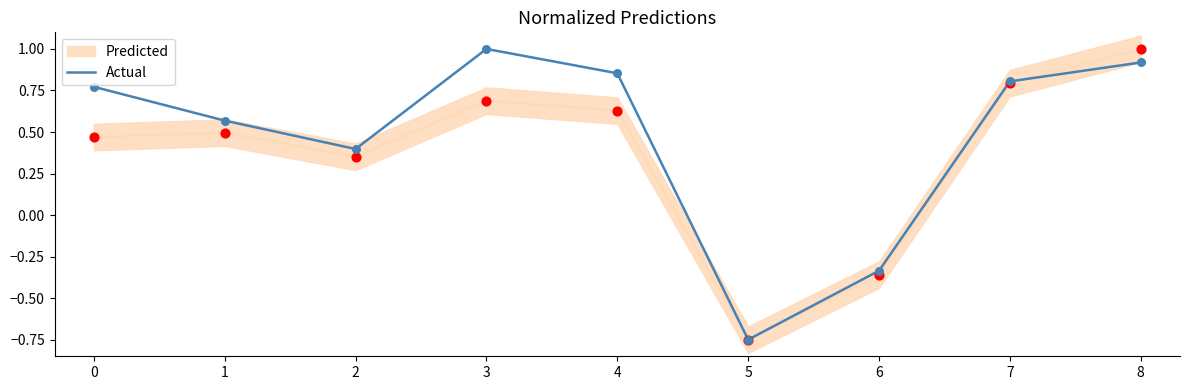

Between 6 and 7, which is larger?

7